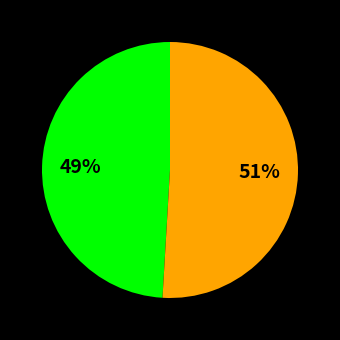

To the nearest percent, what is the difference between the largest and smallest slice percentages?

2%